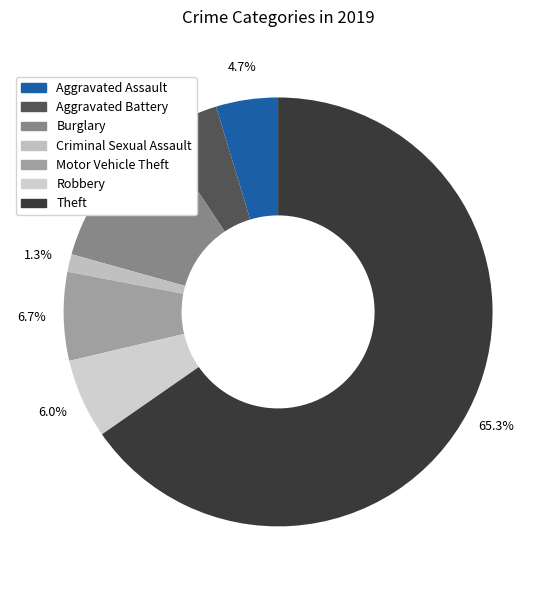

Which slice is the smallest?

Criminal Sexual Assault